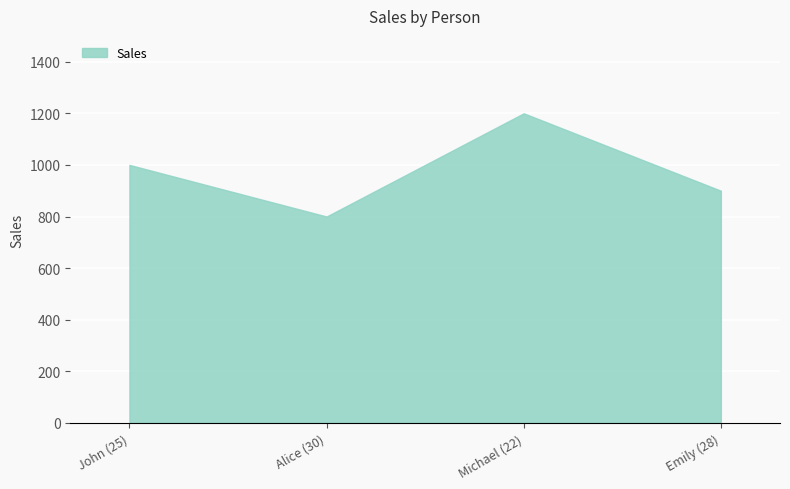

The chart shows a value of 1200 at Michael (22). True or false?

True